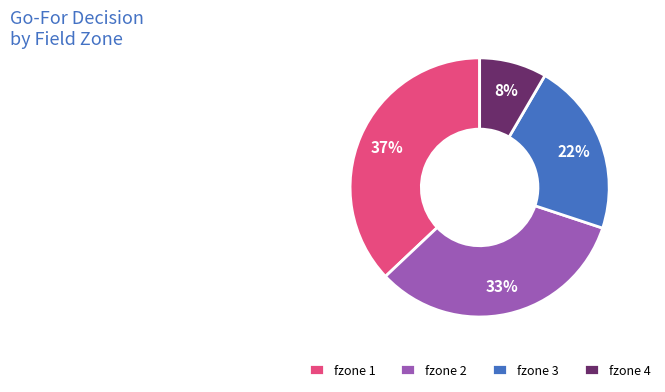

Combined, do fzone 1 and fzone 4 account for over 50%?

No